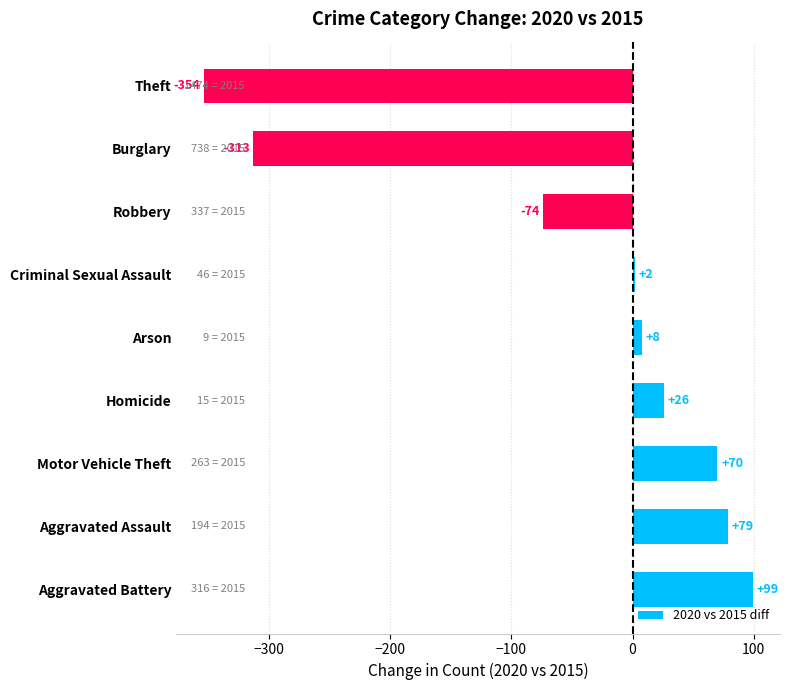

List the labels in order of value, largest first.

Aggravated Battery, Aggravated Assault, Motor Vehicle Theft, Homicide, Arson, Criminal Sexual Assault, Robbery, Burglary, Theft